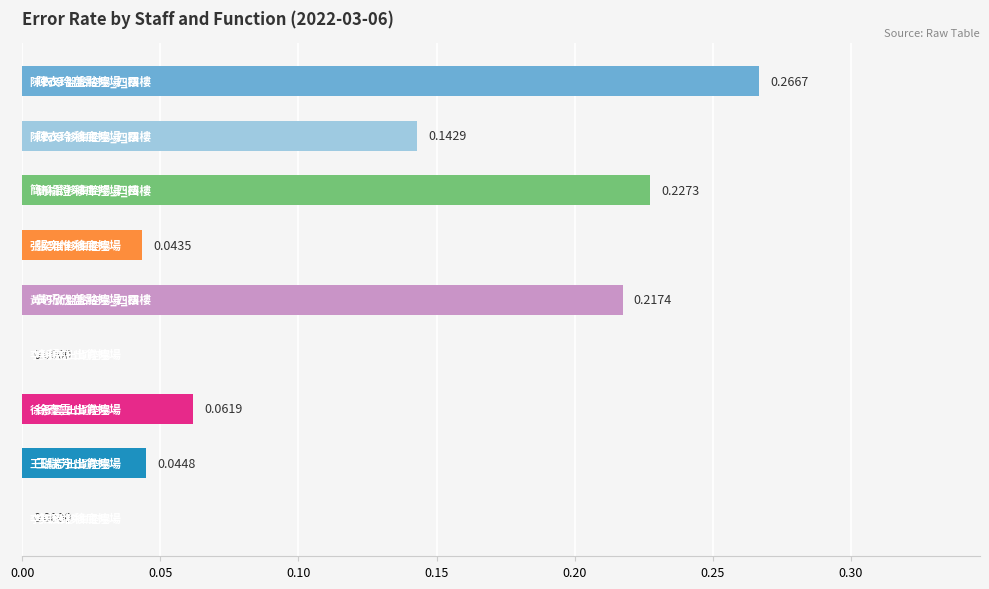

Does the chart contain stacked bars?

No